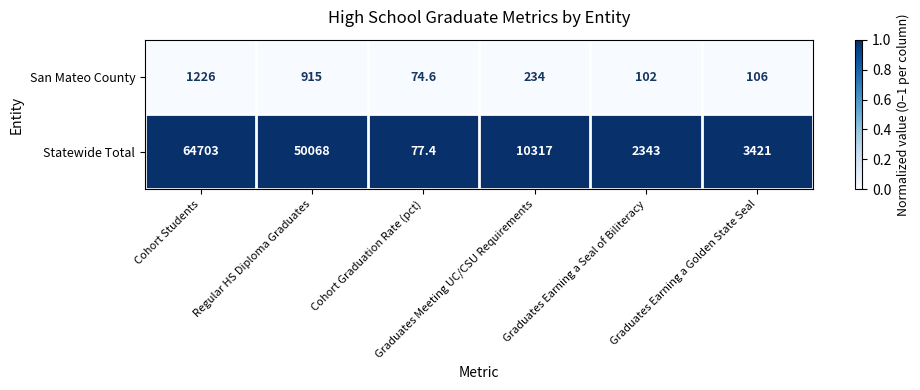

What is the maximum value for Statewide Total?

64703.0